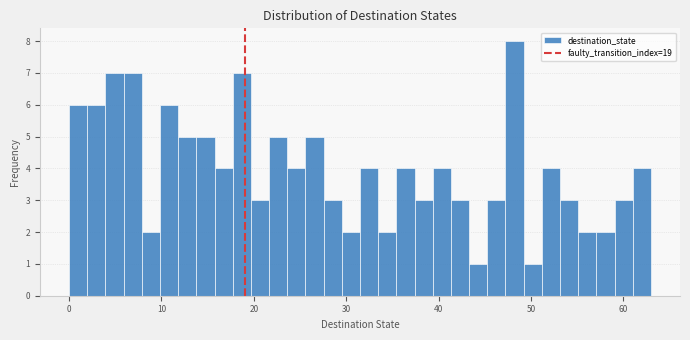

Around what value on the x-axis is the tallest bar? Give the approximate position of its centre, as read against the axis.

48